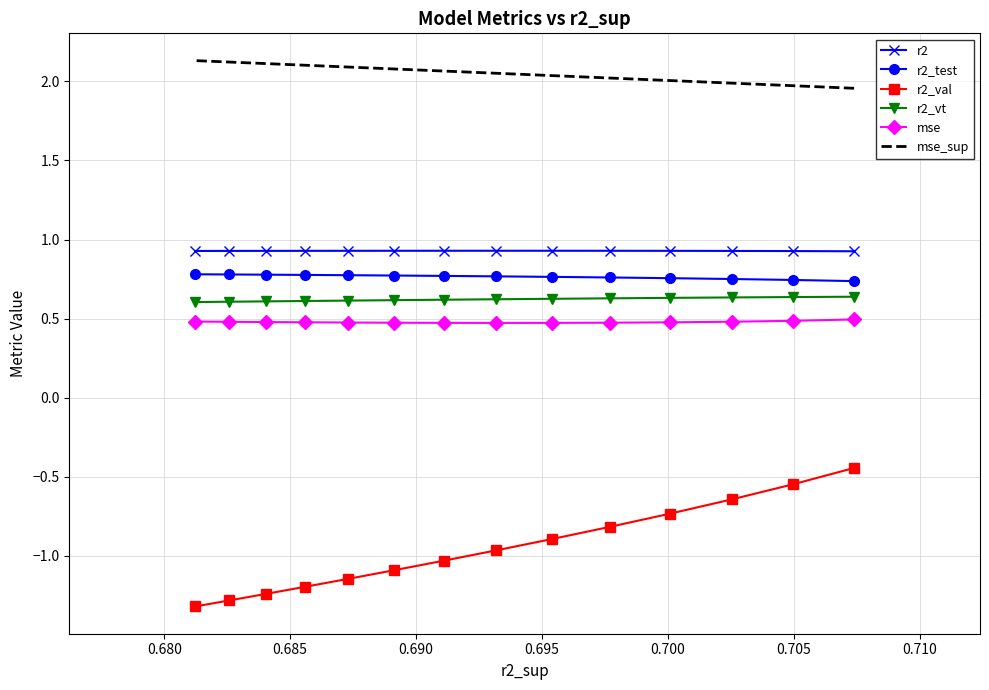

Which series has the largest range (max minus min)?

r2_val